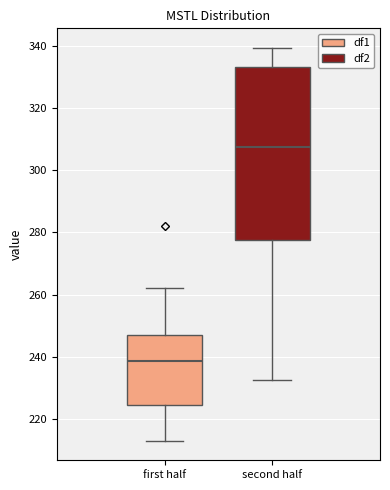

Where is the lower edge of the box for second half on the y-axis? The values are not printed on the chart, so give them approximately, as read against the axis.

278